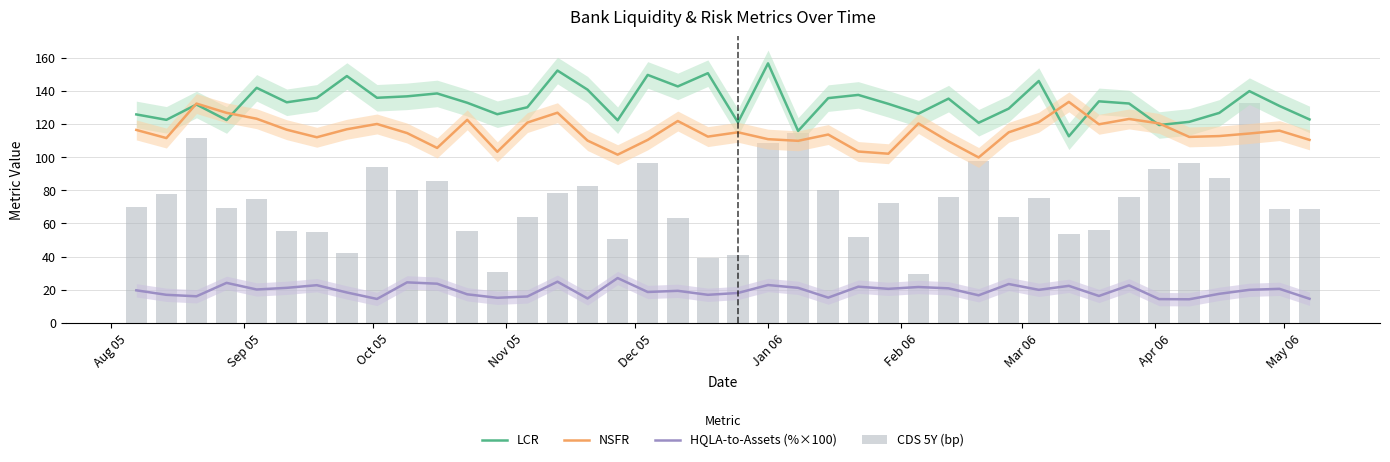

True or false: NSFR and HQLA-to-Assets (%×100) cross at least once.

False